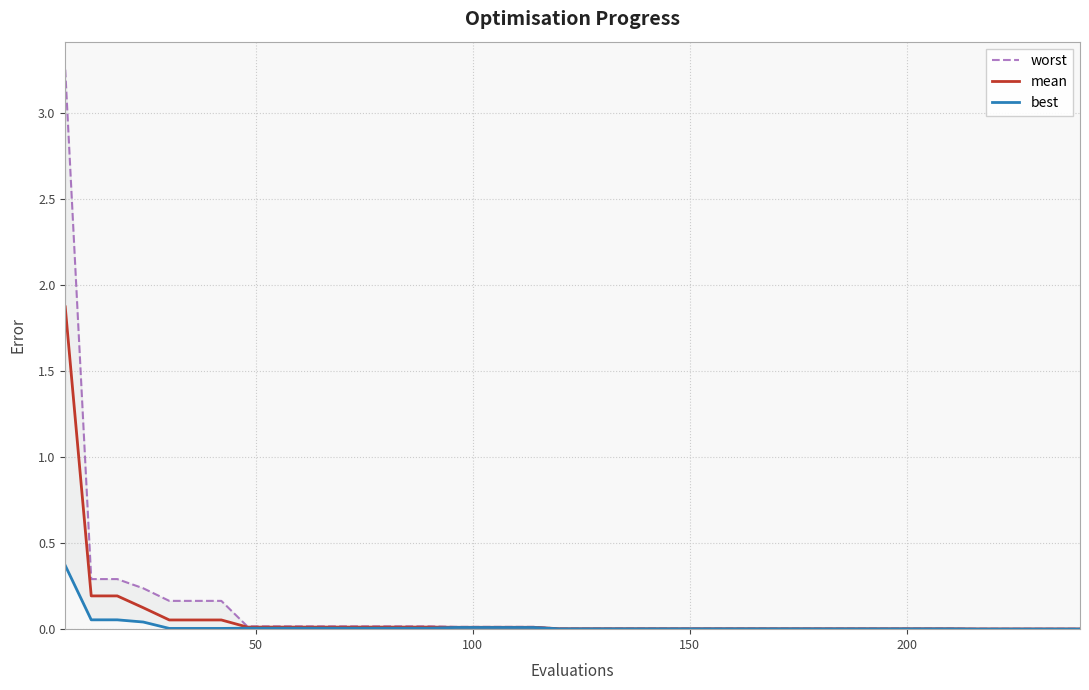

Which series has the largest total across all categories?

worst